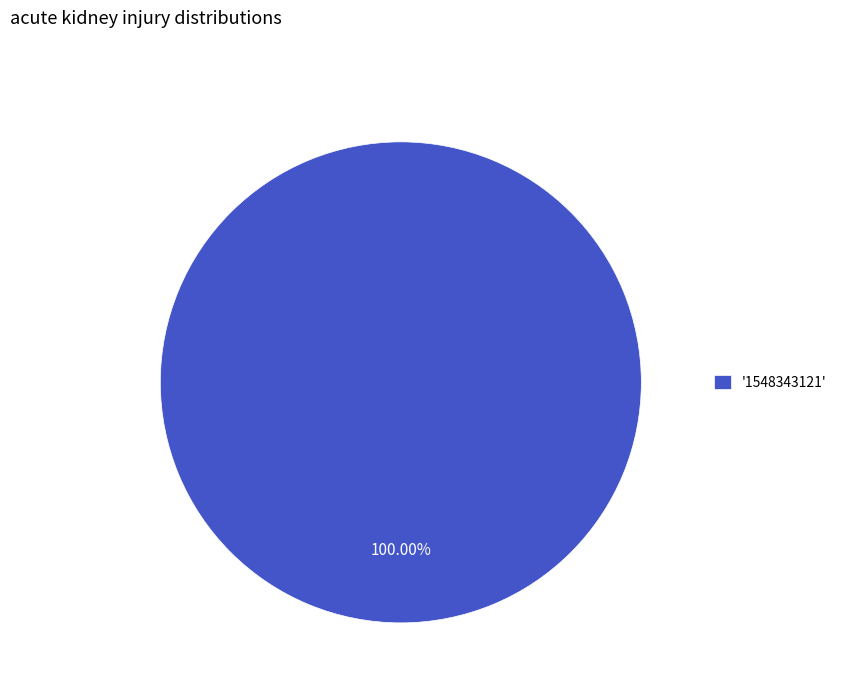

Which category accounts for the majority?

'1548343121'